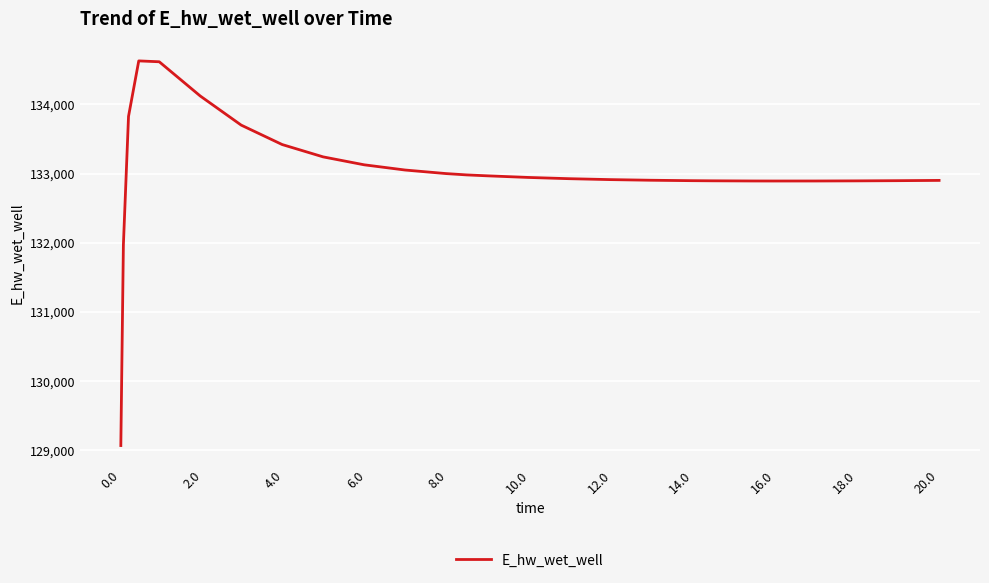

What is the greatest value displayed?

134628.8